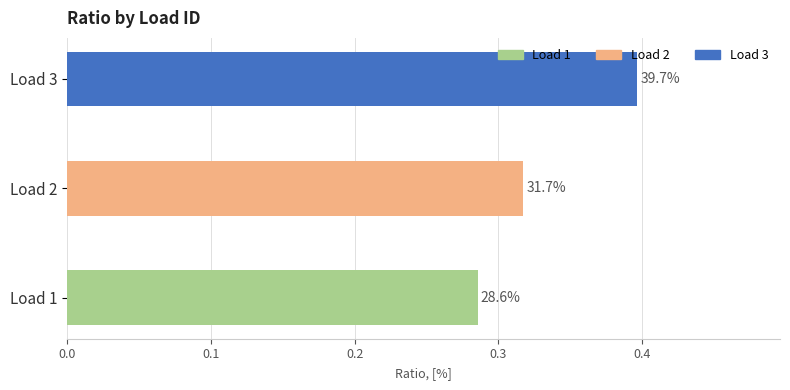

What is the sum of all values?

1.0